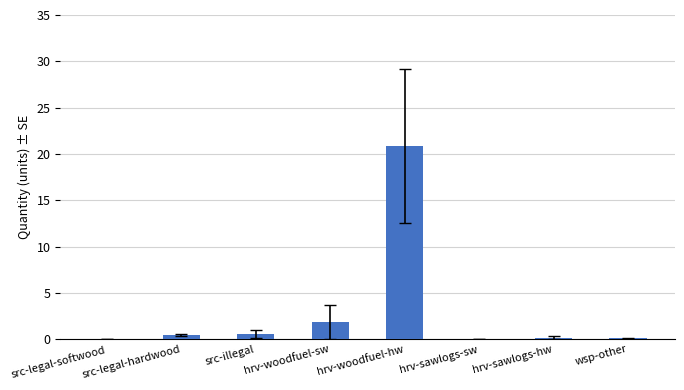

The value at hrv-woodfuel-sw is 3.3. True or false?

False